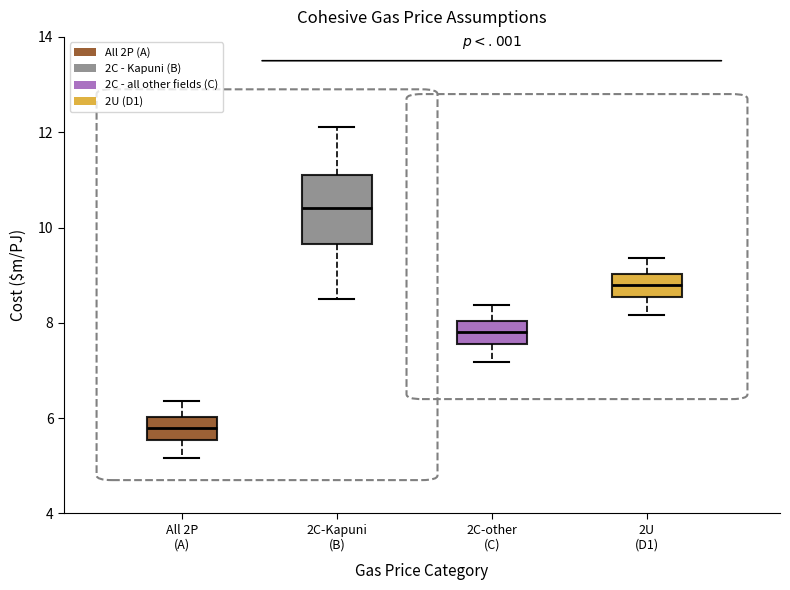

Which box's median line is the lowest?

All 2P (A)